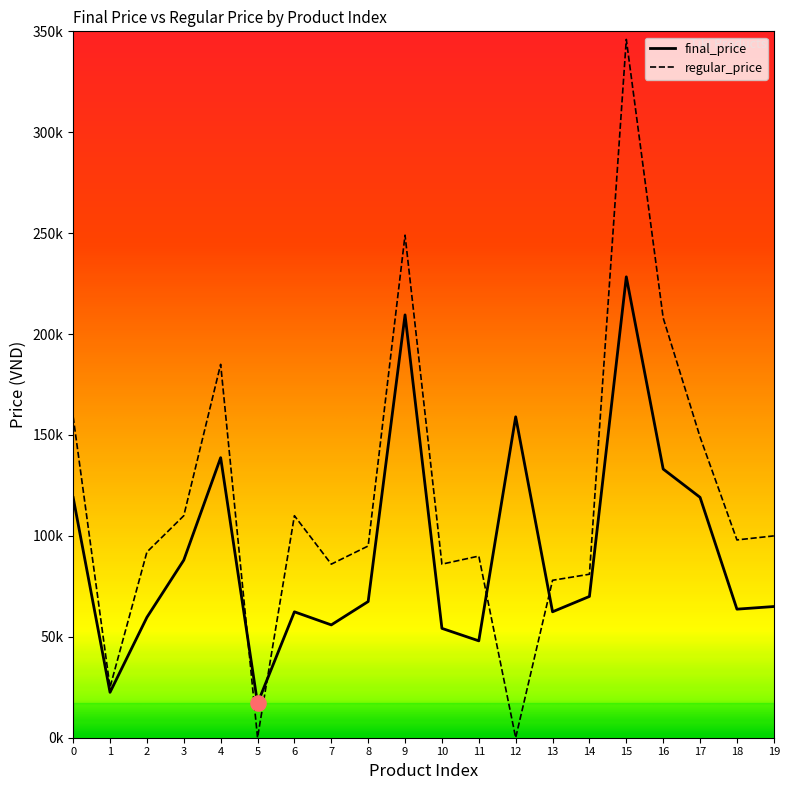

What are all the series names shown in the legend?

final_price, regular_price